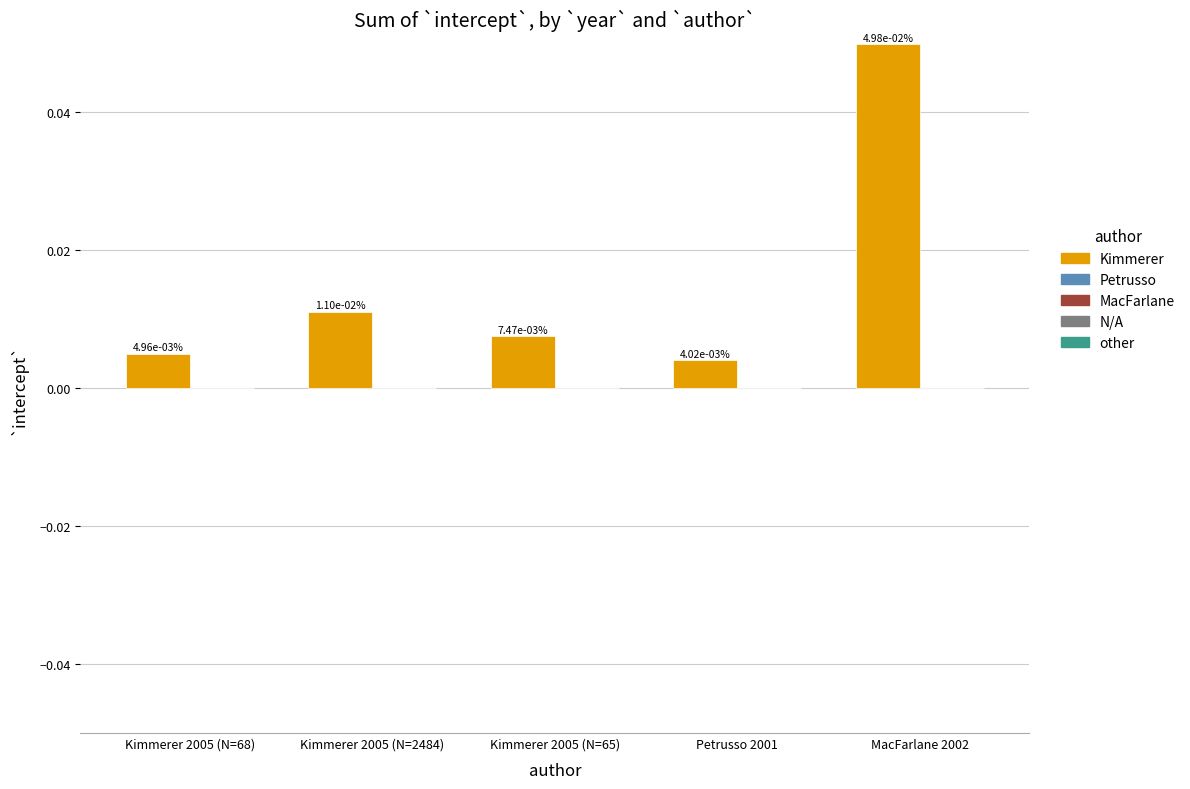

Which has a higher value, Kimmerer 2005 (N=68) or MacFarlane 2002?

MacFarlane 2002